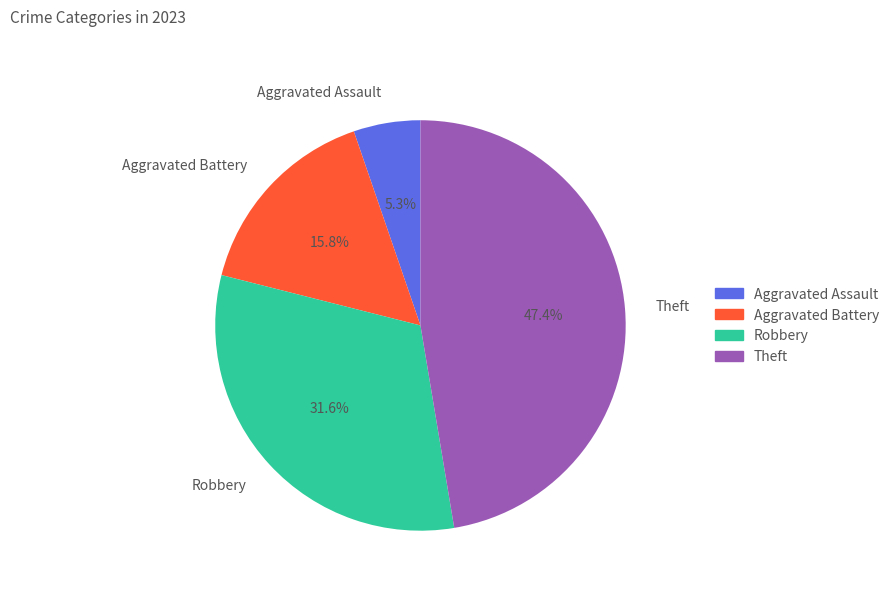

Is there a majority slice in this chart?

No